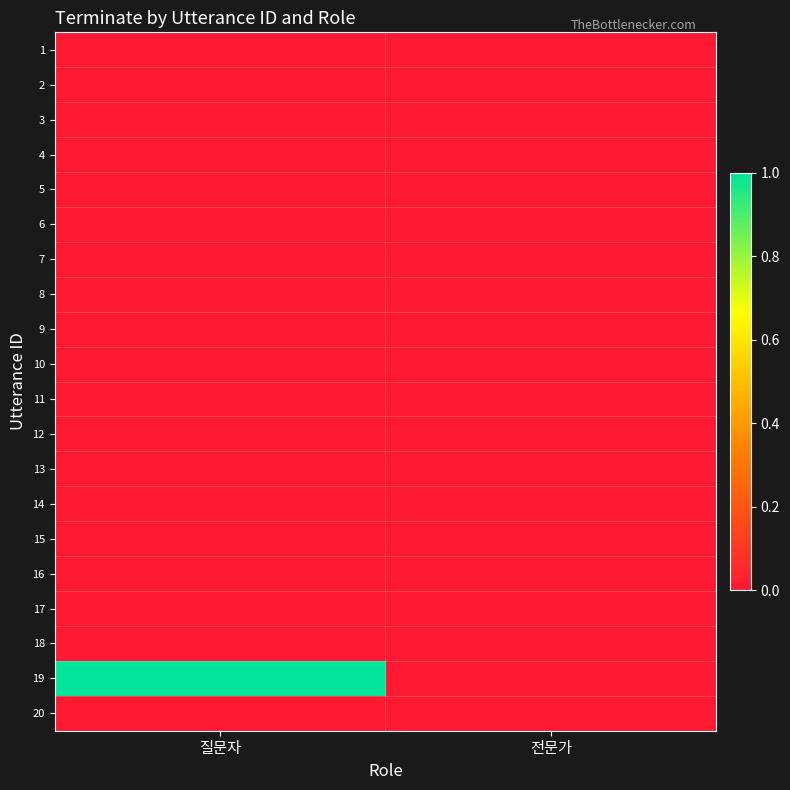

List the series in order of their peak value, lowest first.

1, 2, 3, 4, 5, 6, 7, 8, 9, 10, 11, 12, 13, 14, 15, 16, 17, 18, 20, 19